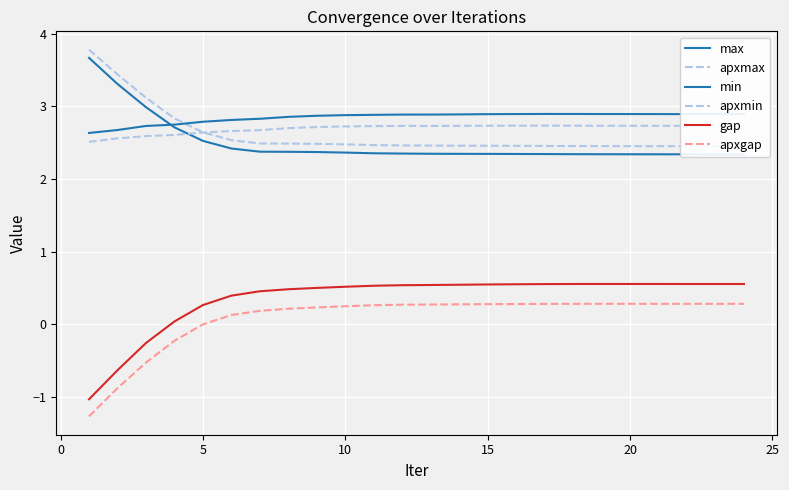

What is the value of the max point at the 15th from the left?

2.3